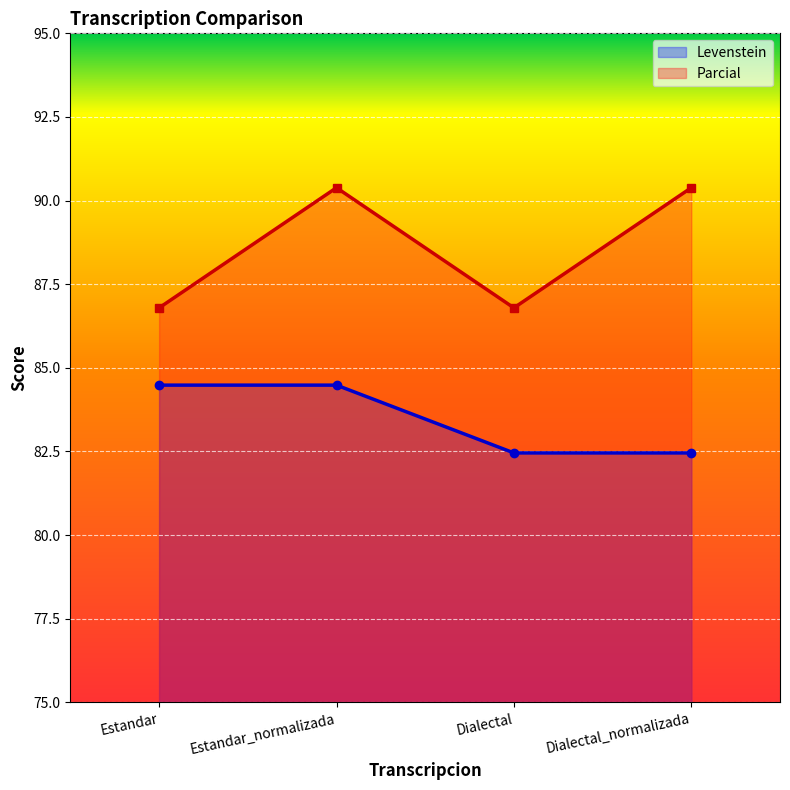

What are all the series names shown in the legend?

Levenstein, Parcial